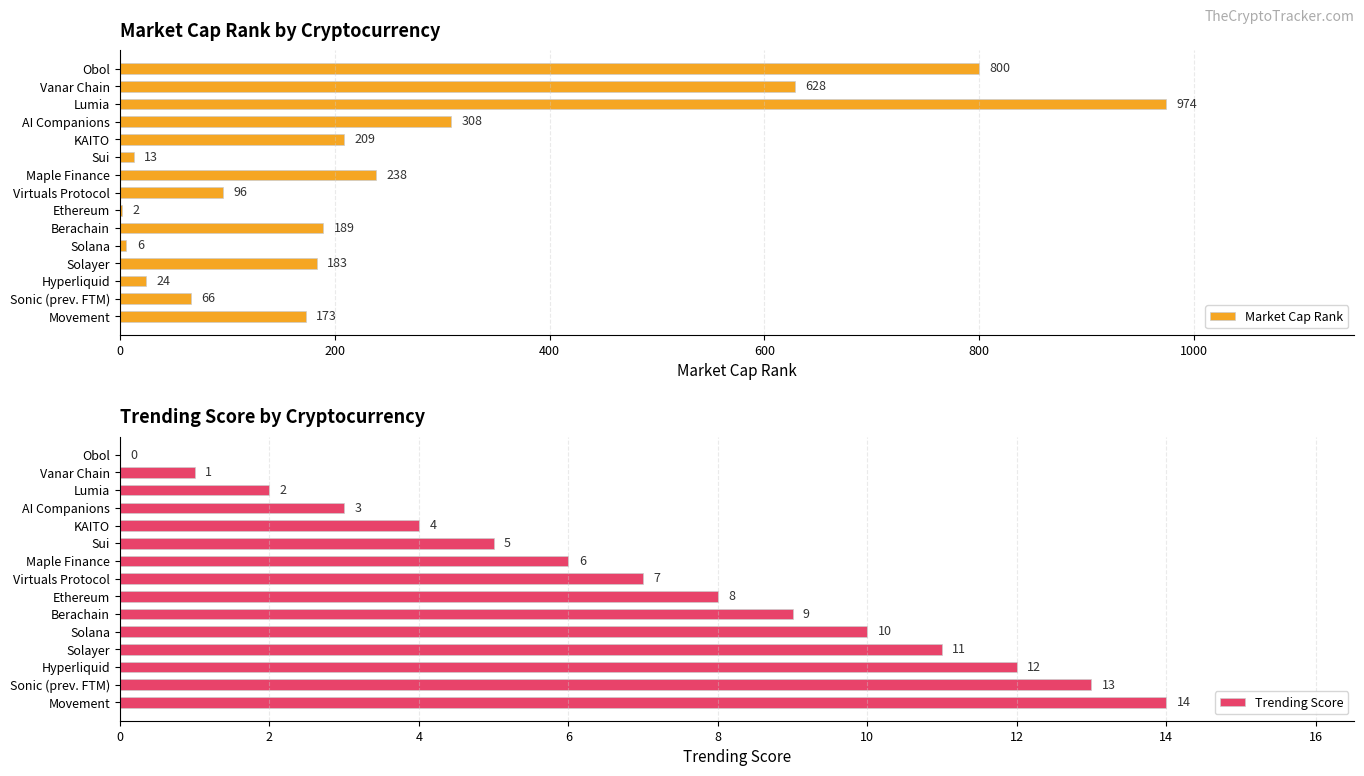

Does the chart contain stacked bars?

No